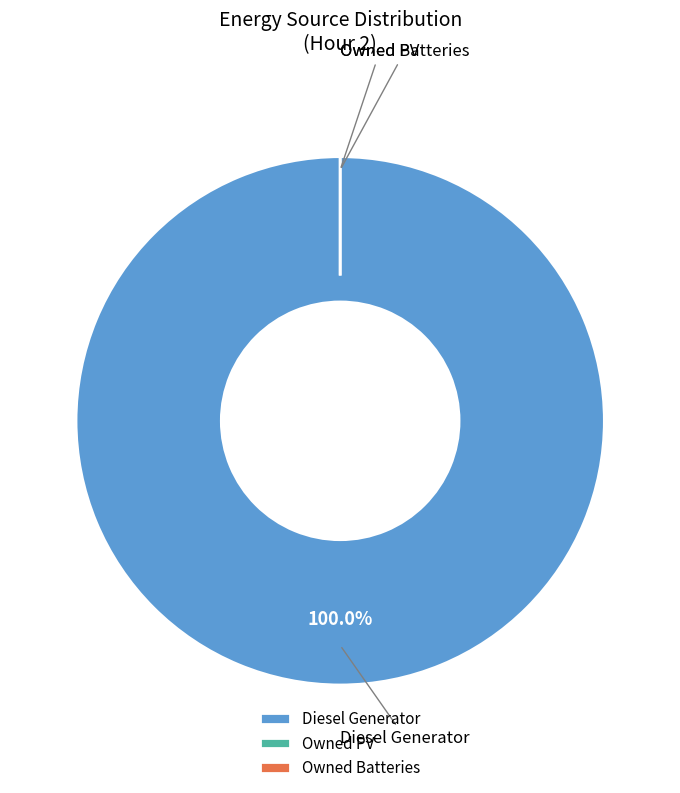

How many segments does this pie chart have?

3